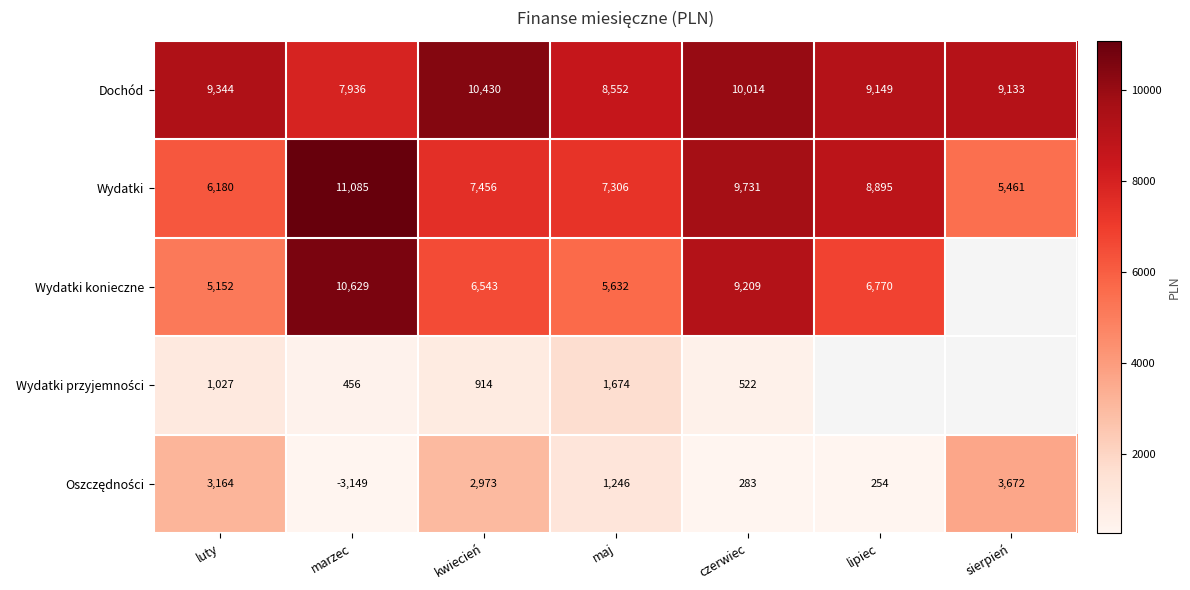

Is it true that Dochód equals 7936 at marzec?

True